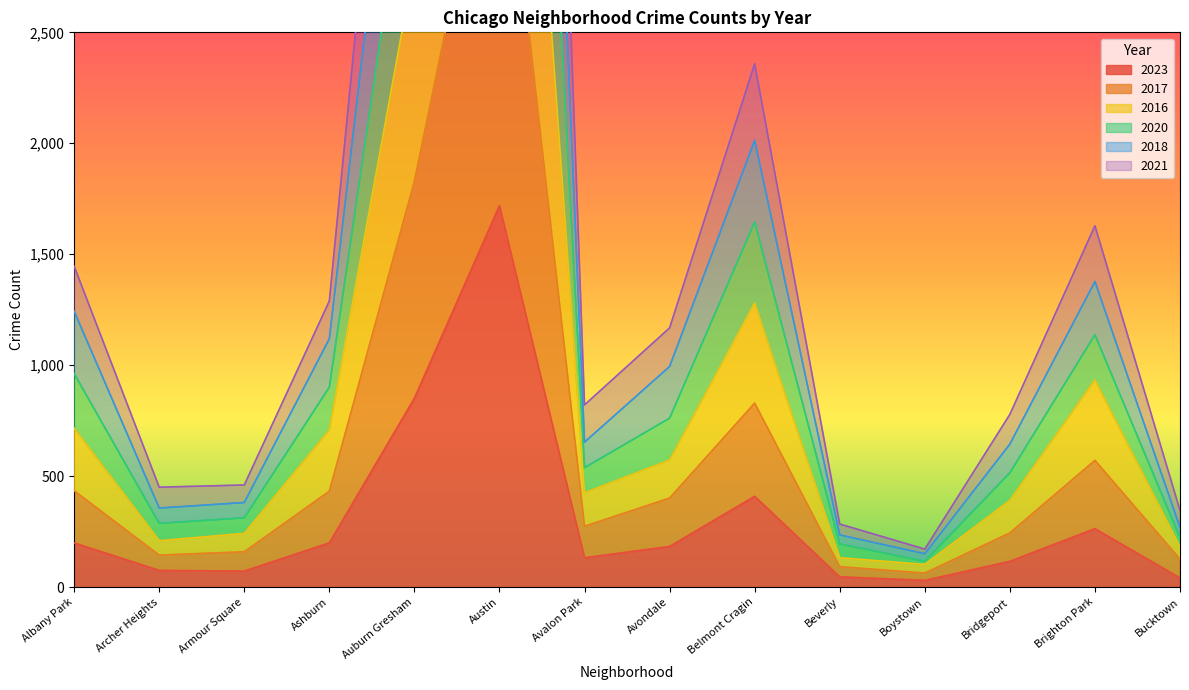

At which category does 2017 reach its first local valley?

Archer Heights